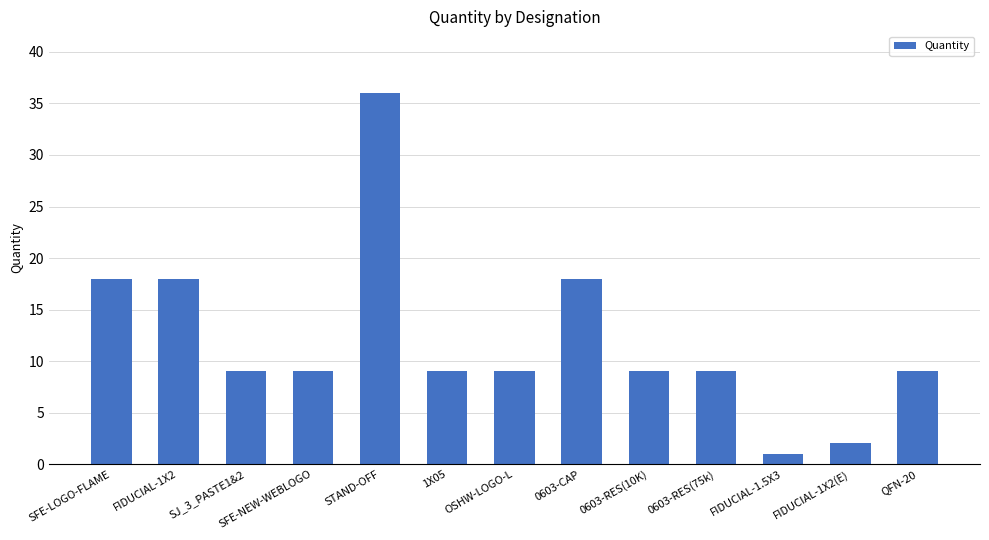

What is the smallest value displayed?

1